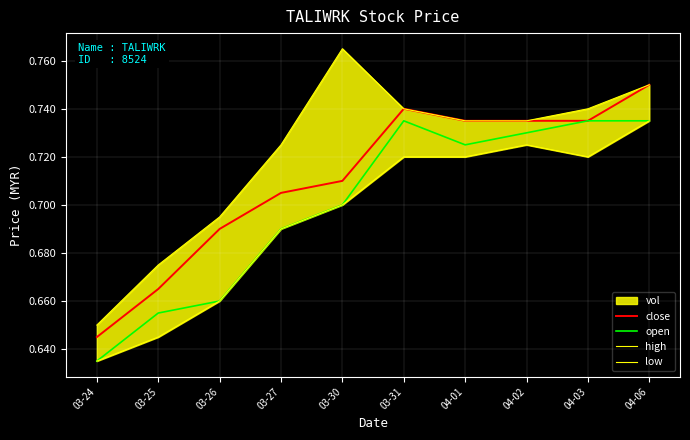

What is the maximum value for high?

0.8